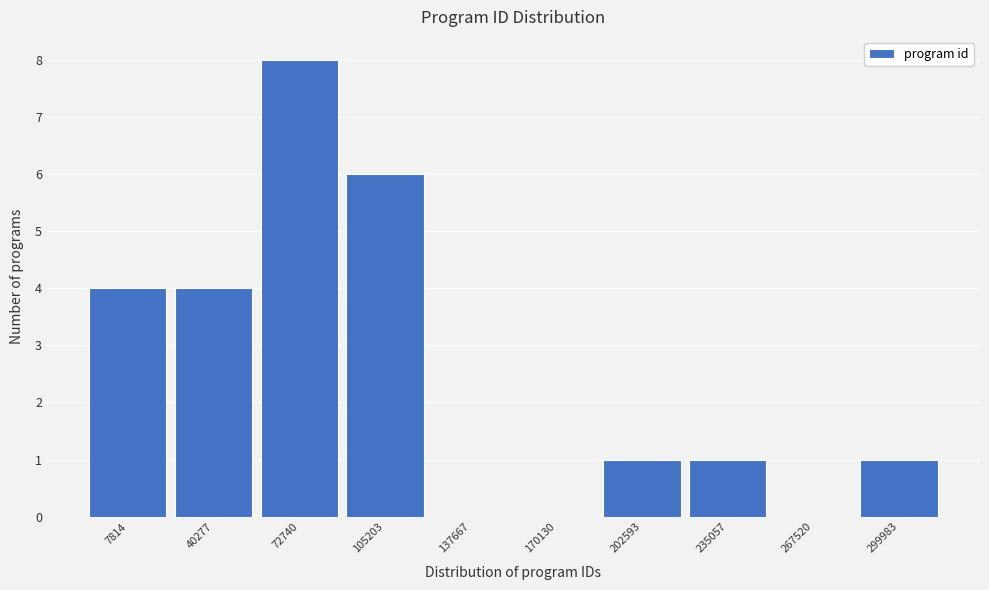

Reading left to right, transcribe all the data shown in this chart.

7814=4	40277=4	72740=8	105203=6	137667=0	170130=0	202593=1	235057=1	267520=0	299983=1